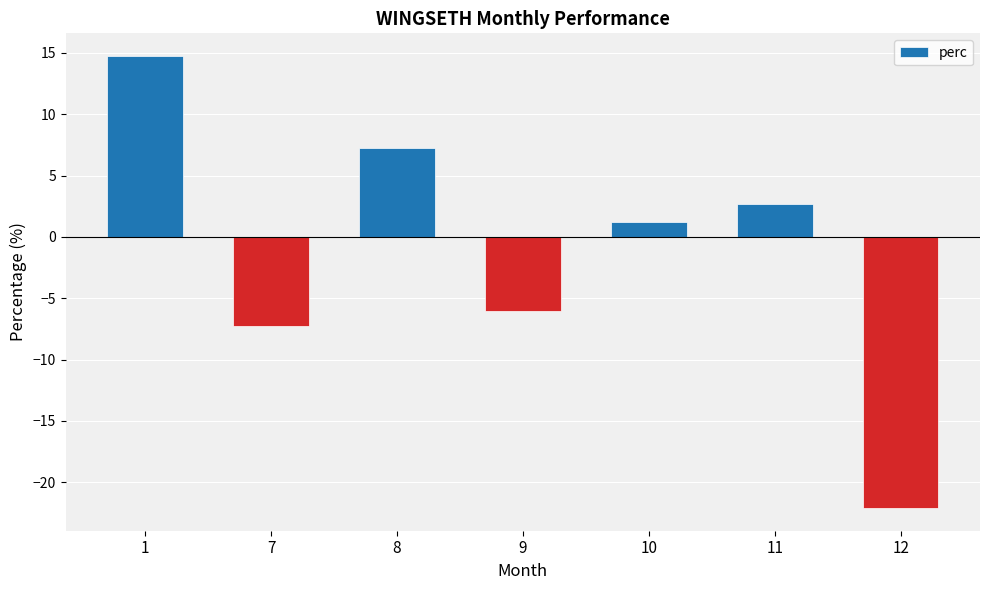

How many data points are above 1?

4